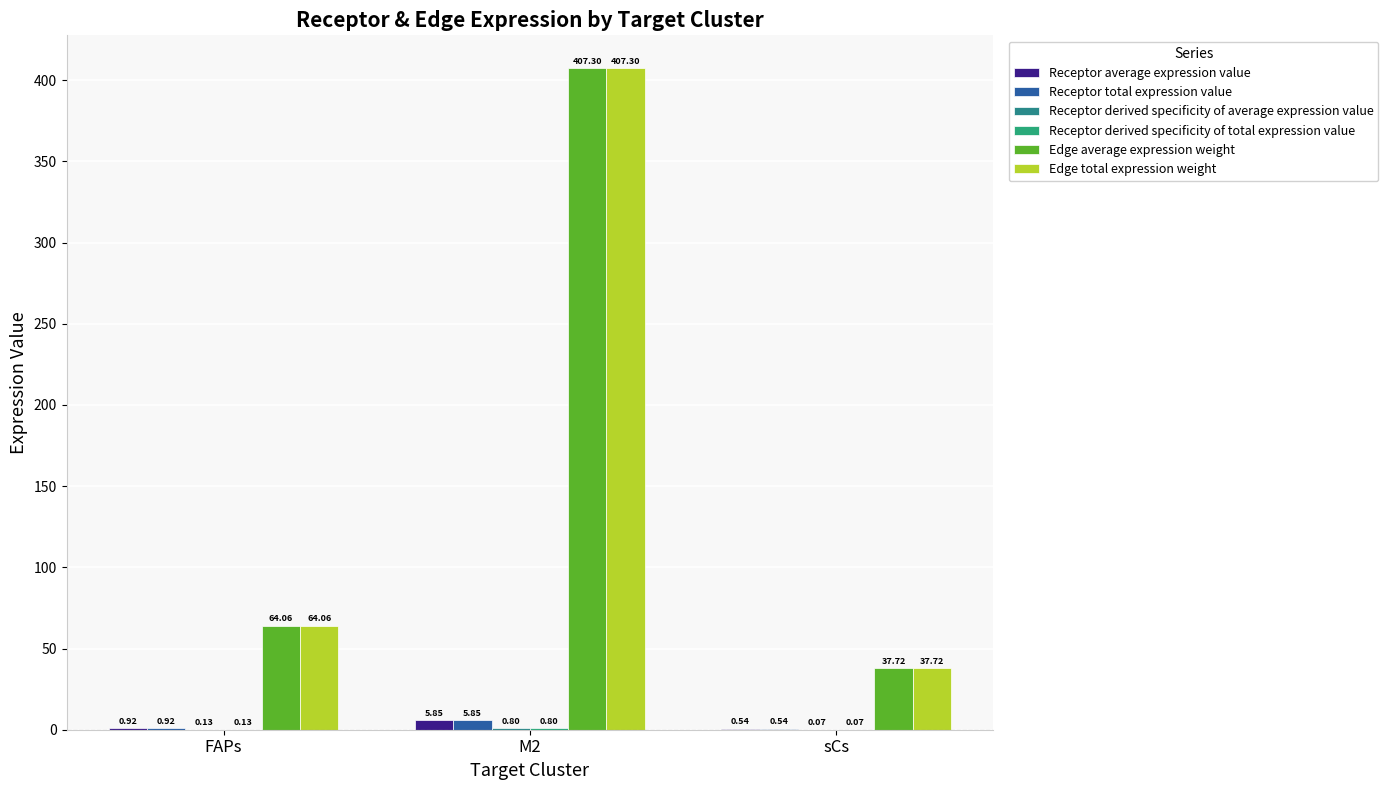

Does the chart contain stacked bars?

No